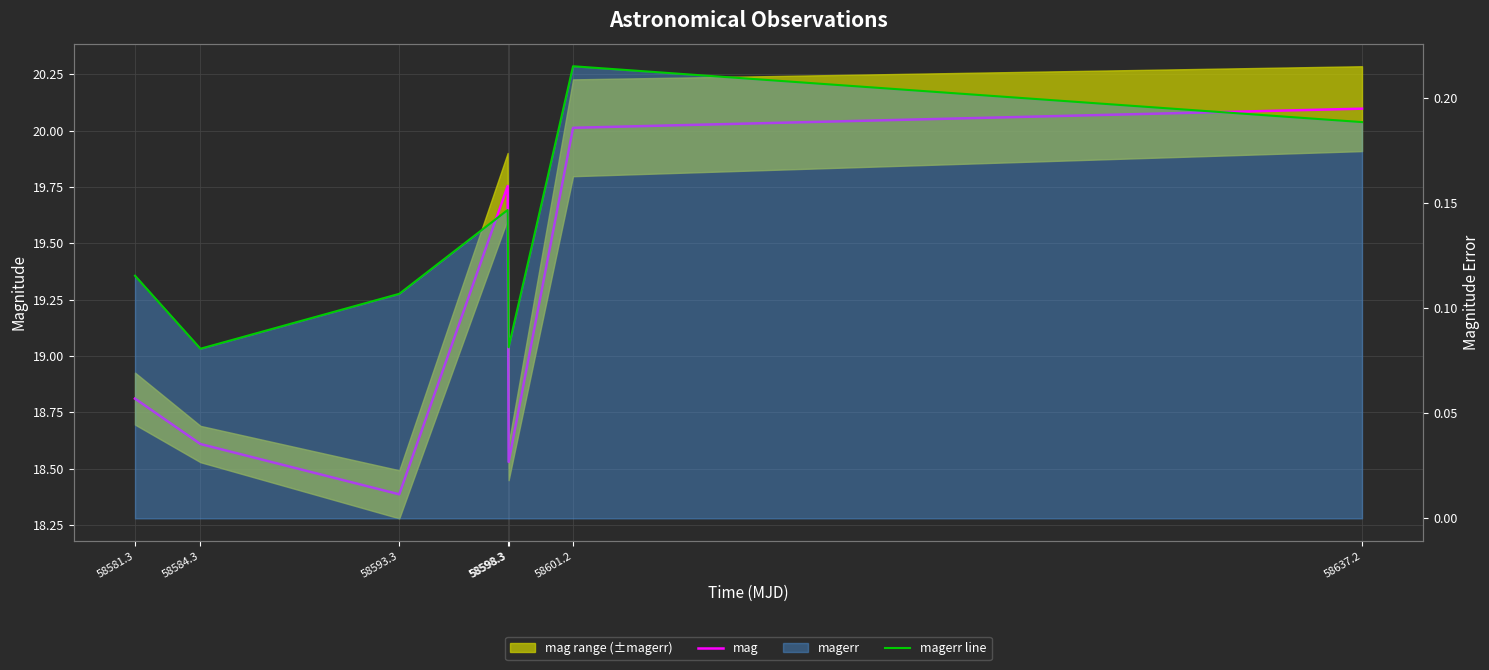

At which label is mag closest to 19?

58581.3